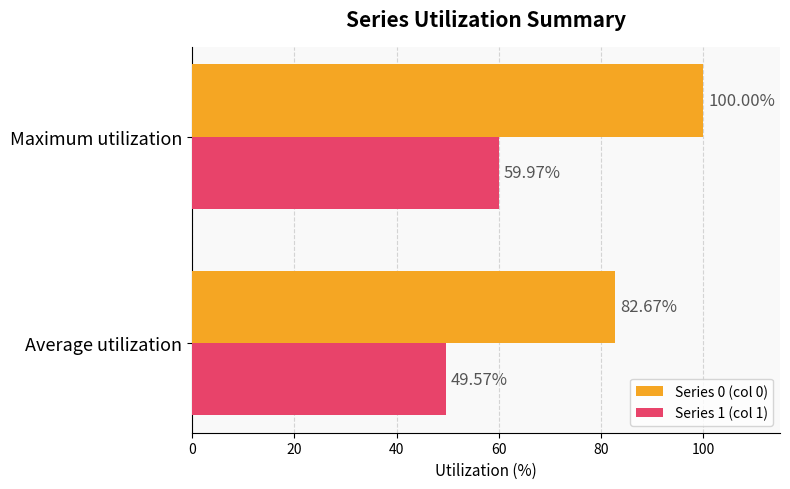

Where is Series 1 (col 1) nearest to the value 54?

Average utilization